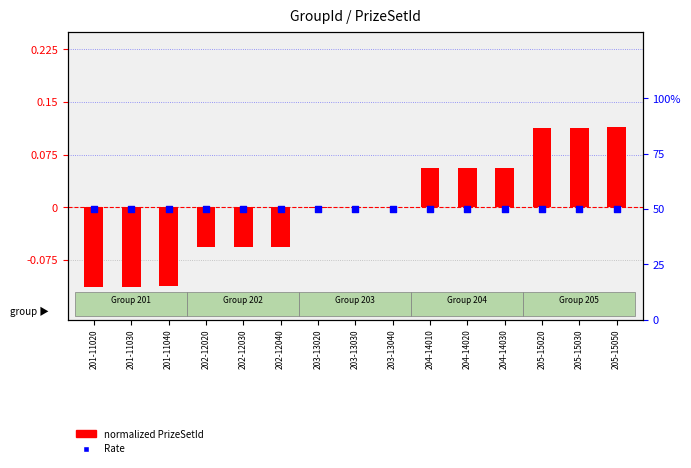

Which series contains the lowest Y value?

normalized PrizeSetId